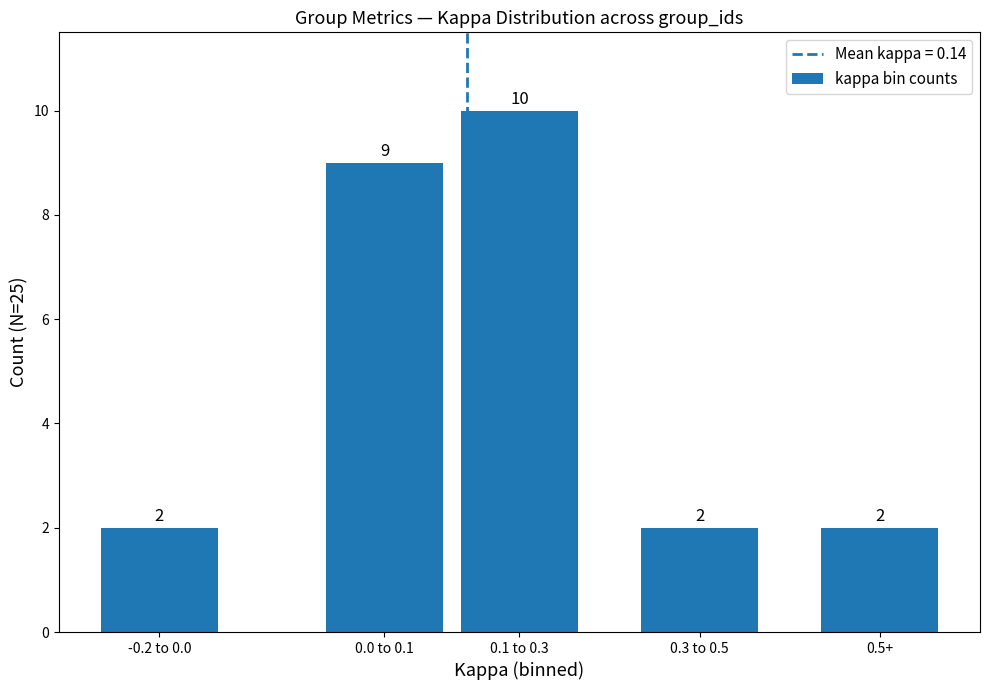

How many data points does each series have?

5